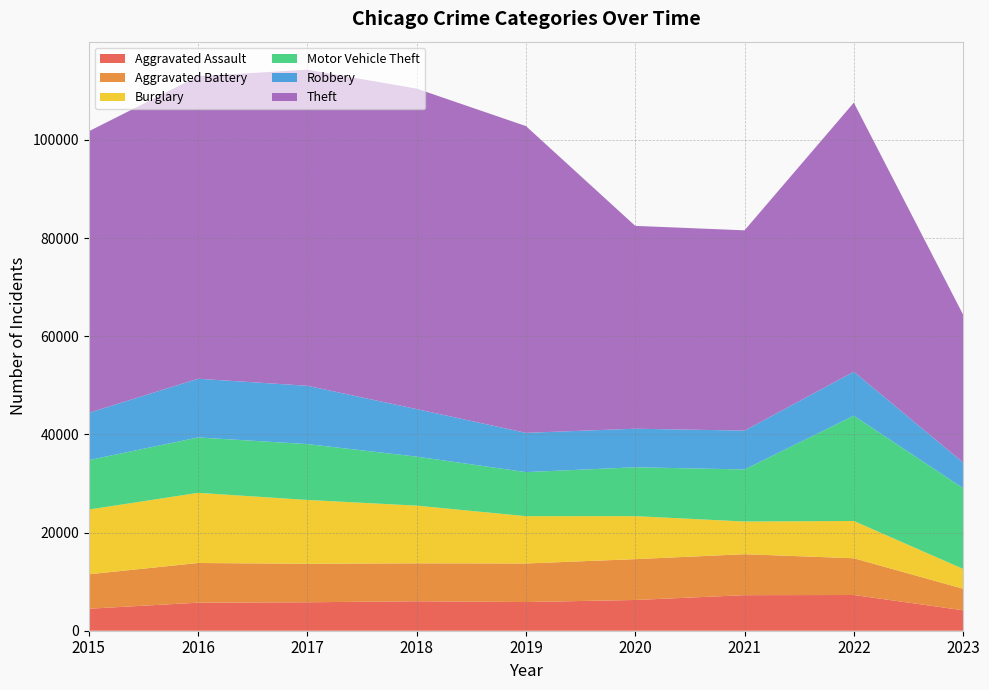

Reading left to right, extract all data points from this chart.

Aggravated Assault: 4480	5712	5793	6001	5841	6263	7243	7277	4162
Aggravated Battery: 7018	8085	7845	7734	7857	8319	8346	7486	4387
Burglary: 13184	14289	13001	11747	9638	8757	6659	7592	4043
Motor Vehicle Theft: 10068	11286	11380	9985	8977	9959	10602	21446	16455
Robbery: 9638	11960	11880	9680	7994	7855	7917	8965	5219
Theft: 57350	61621	64384	65286	62491	41320	40796	54808	30114